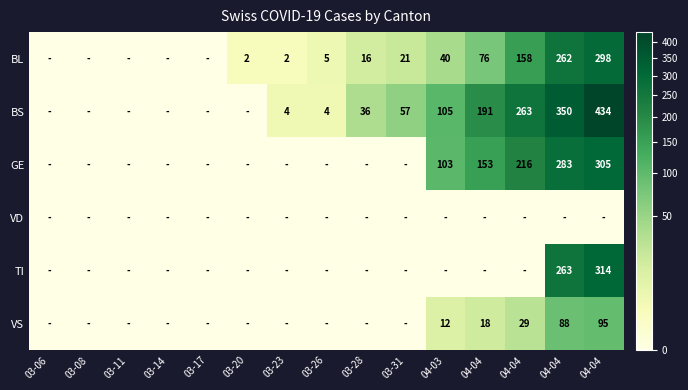

Is it true that VD equals 0 at 03-28?

True